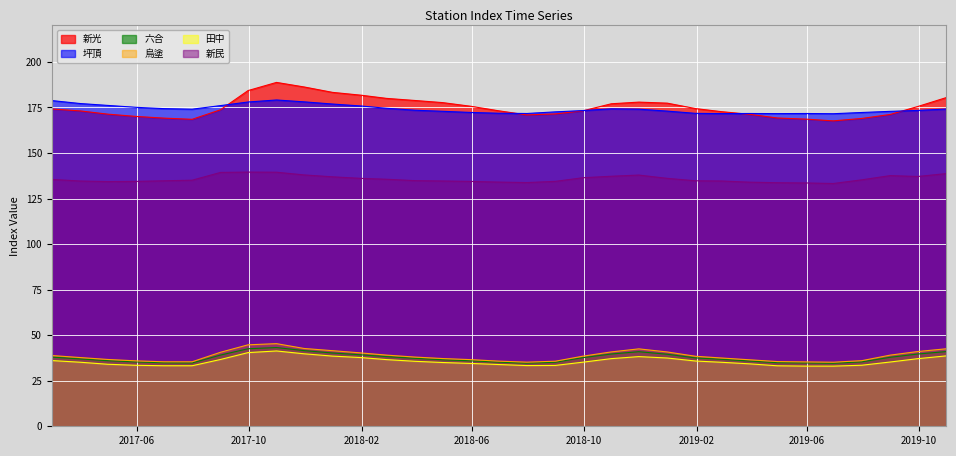

At how many categories does at least one series exceed 117?

33